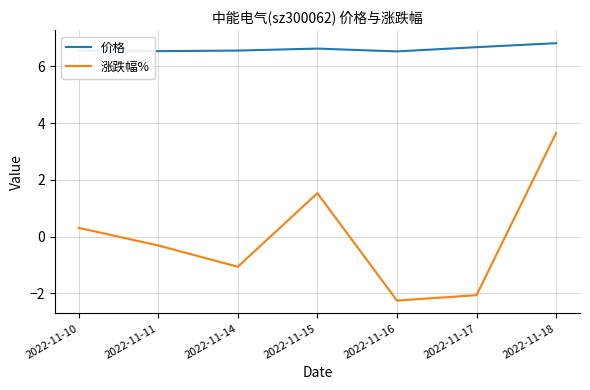

True or false: 涨跌幅% and 价格 cross at least once.

False